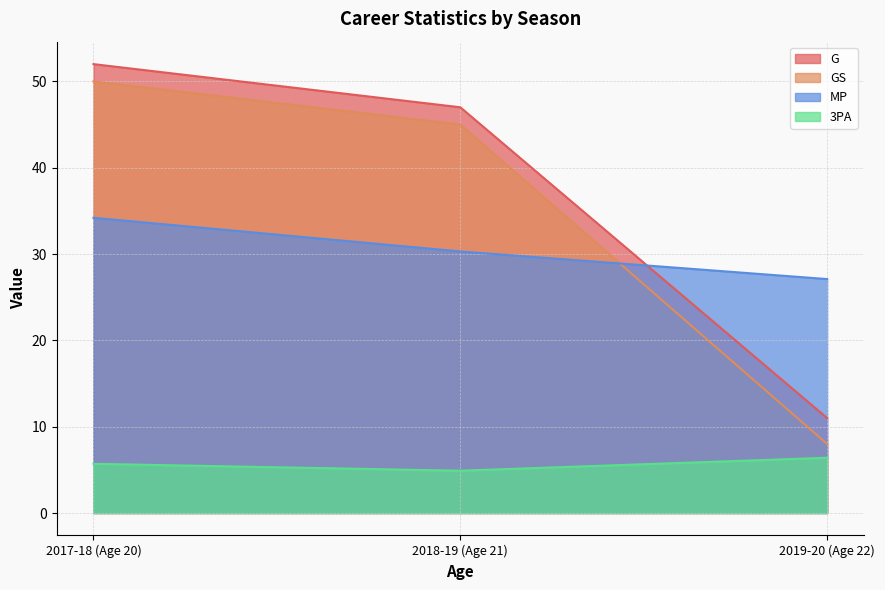

Does the chart display data point markers on the line(s)?

No